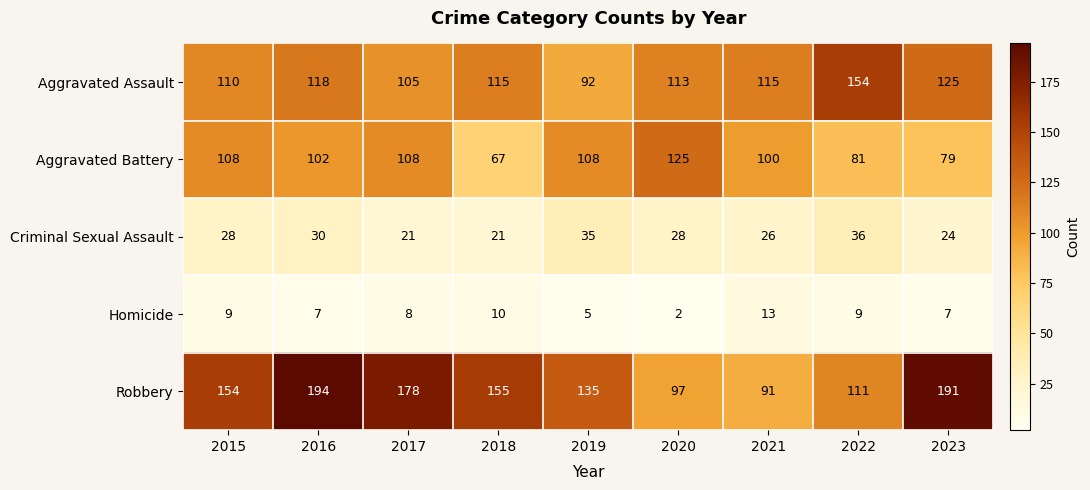

How many distinct data groups are displayed?

5